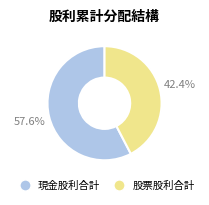

Is there any slice that represents more than half of the pie?

Yes